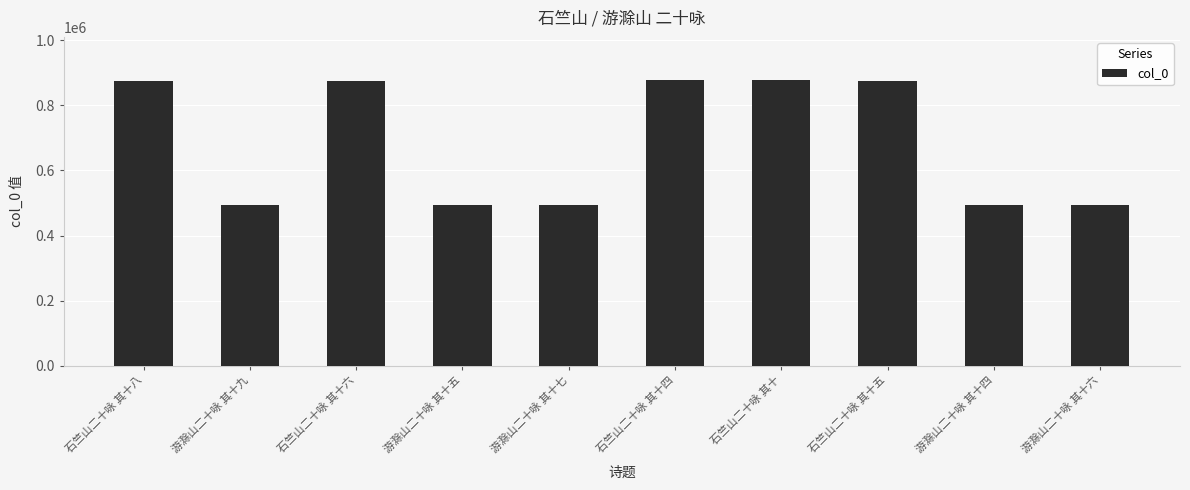

What is the maximum value shown in the chart?

878292